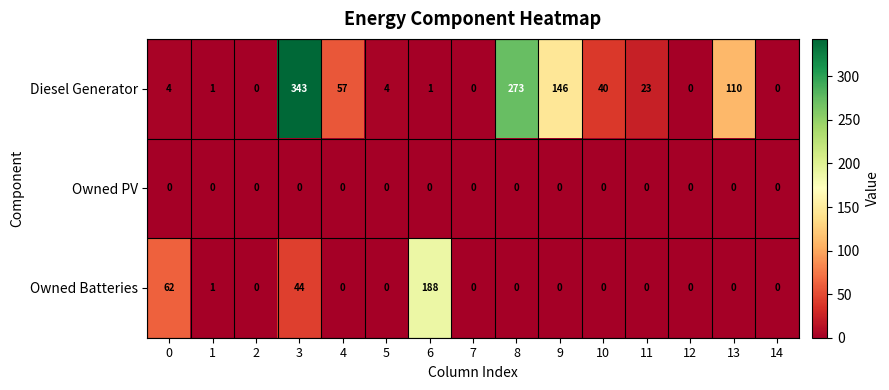

At which category is the sum across all series the highest?

3